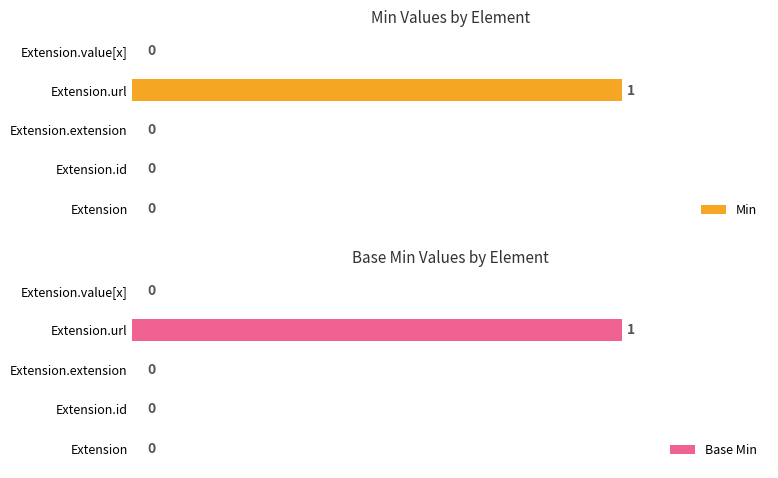

How many data points in Base Min are above 0?

1